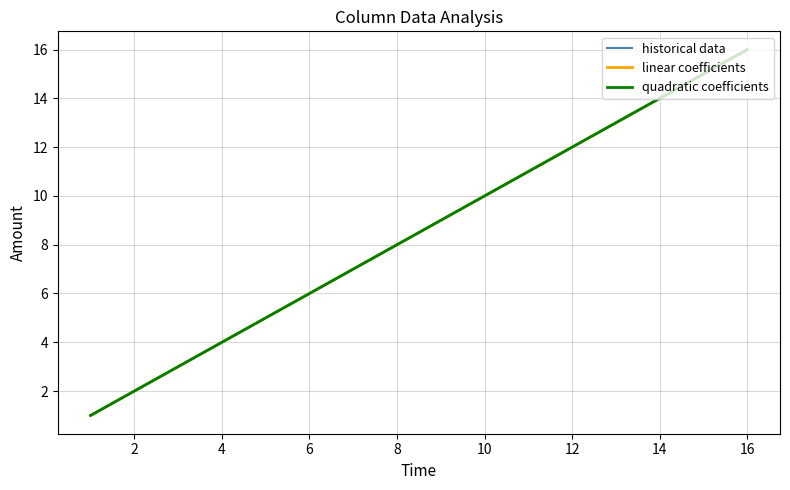

True or false: historical data and linear coefficients intersect in this chart.

False